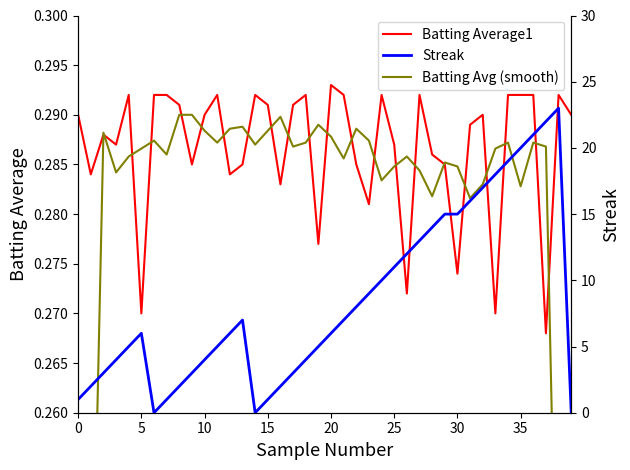

At which label is Batting Average1 closest to 0?

37